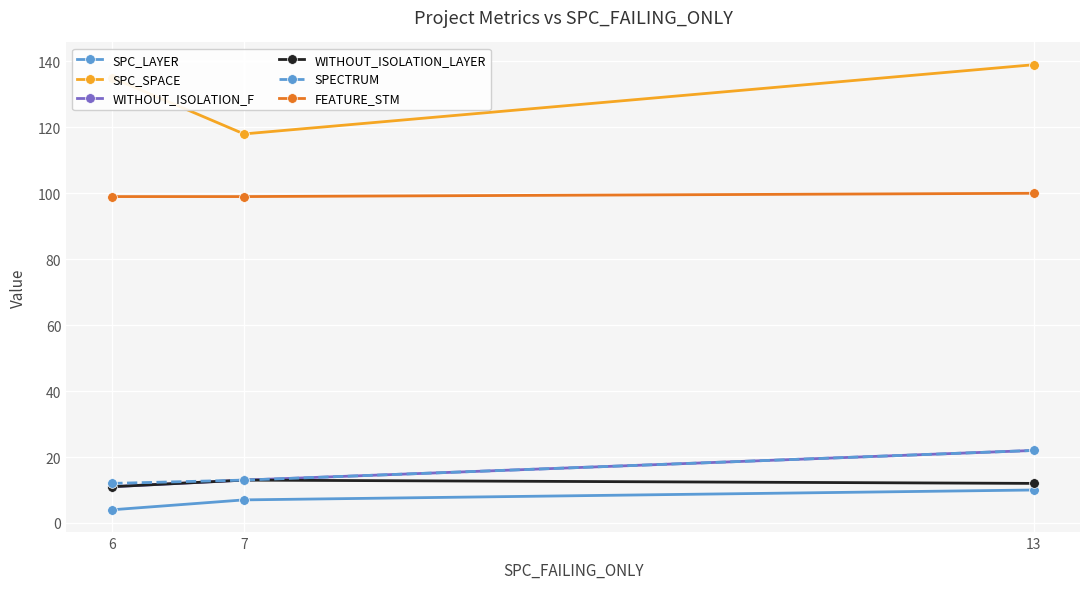

Which series changed the most between 6 and 7?

SPC_SPACE